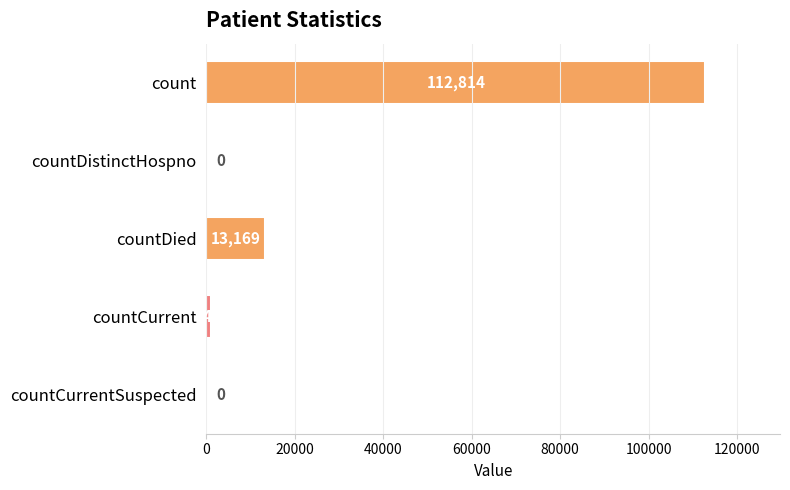

Reading top to bottom, extract all data points from this chart.

count=112814	countDistinctHospno=0	countDied=13169	countCurrent=945	countCurrentSuspected=0